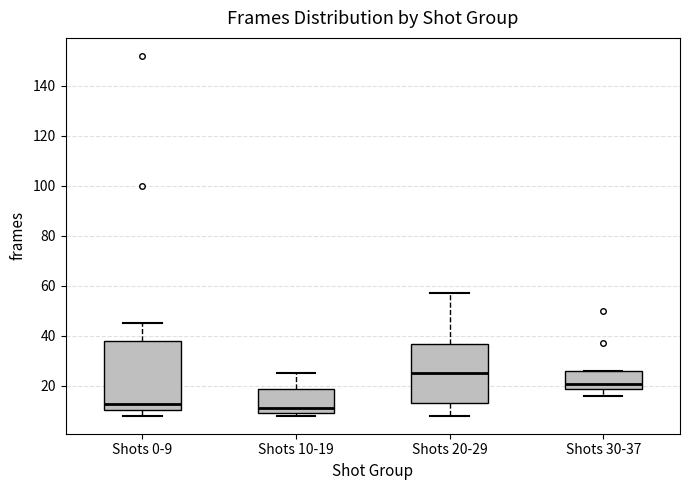

Which box has the highest median line?

Shots 20-29